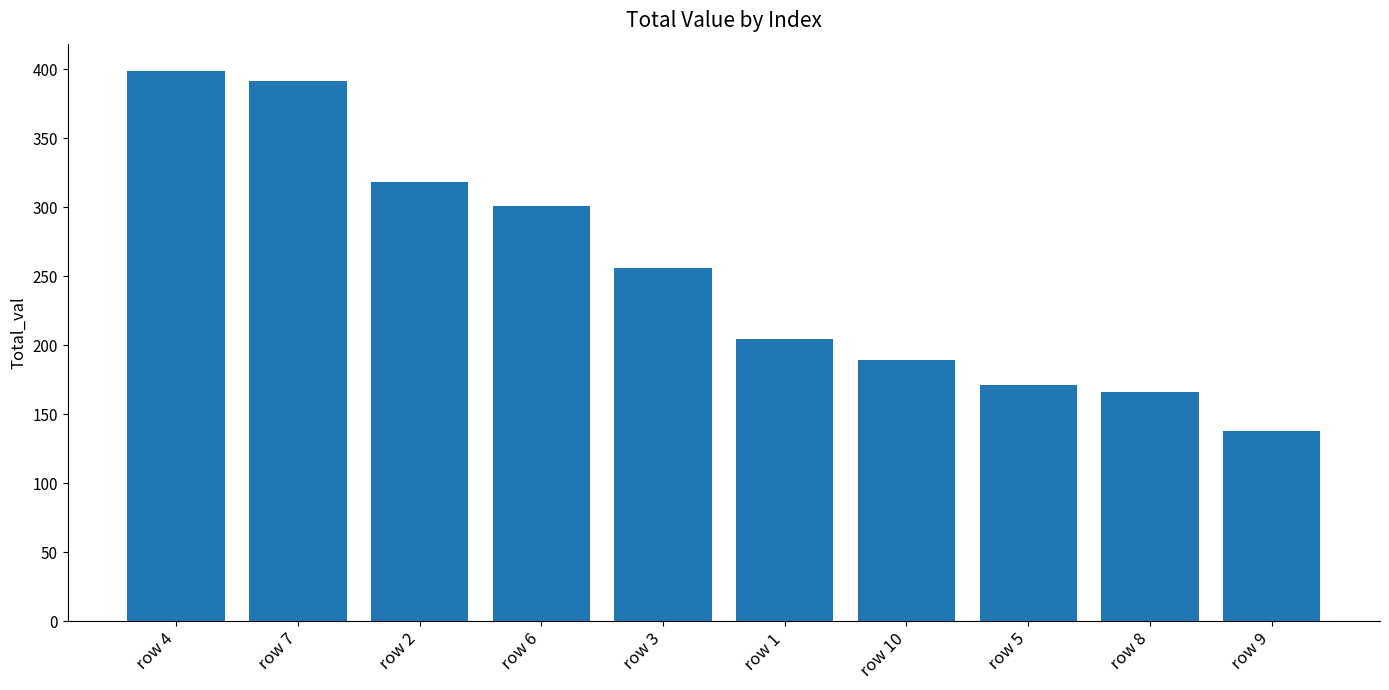

Between row 9 and row 7, which is larger?

row 7